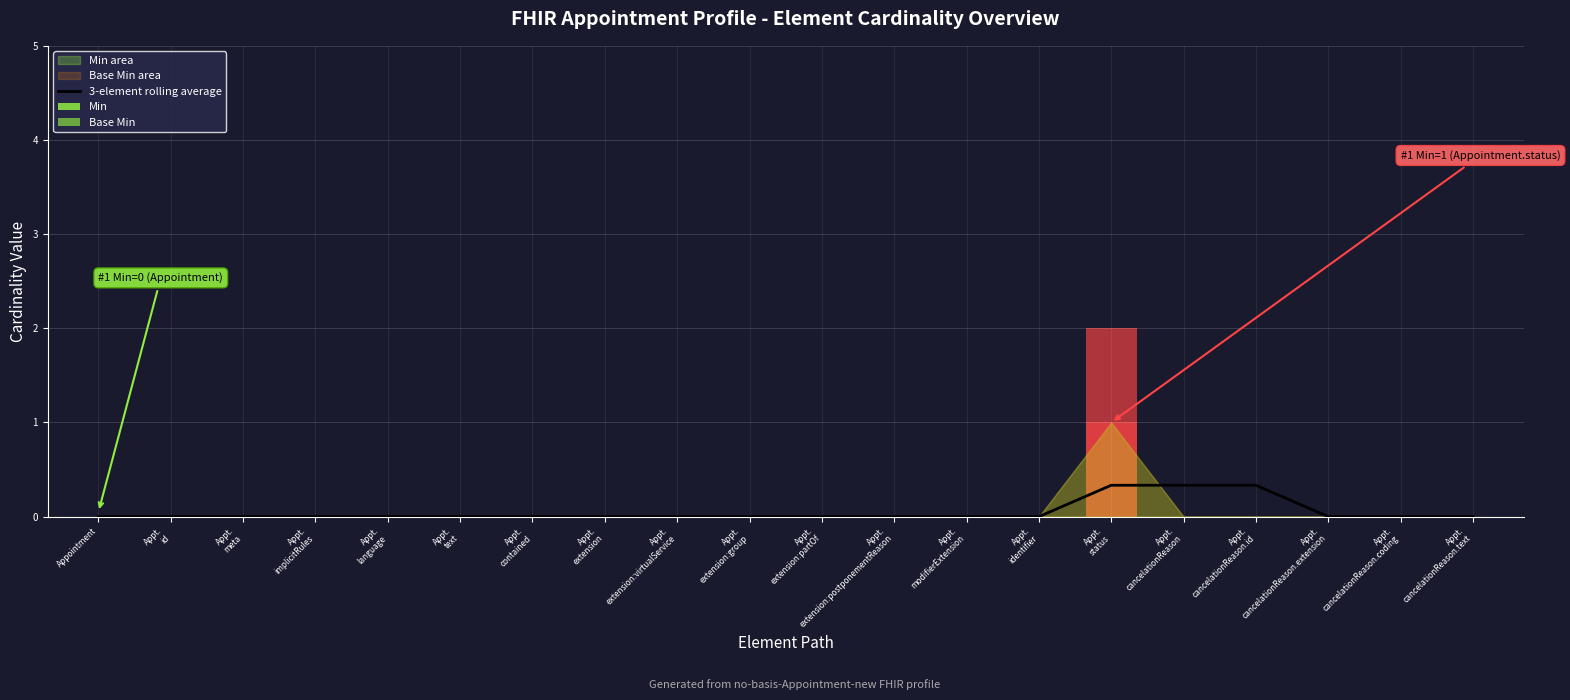

The 3-element rolling average series shows -0.1 at Appt.
cancelationReason.coding. True or false?

False